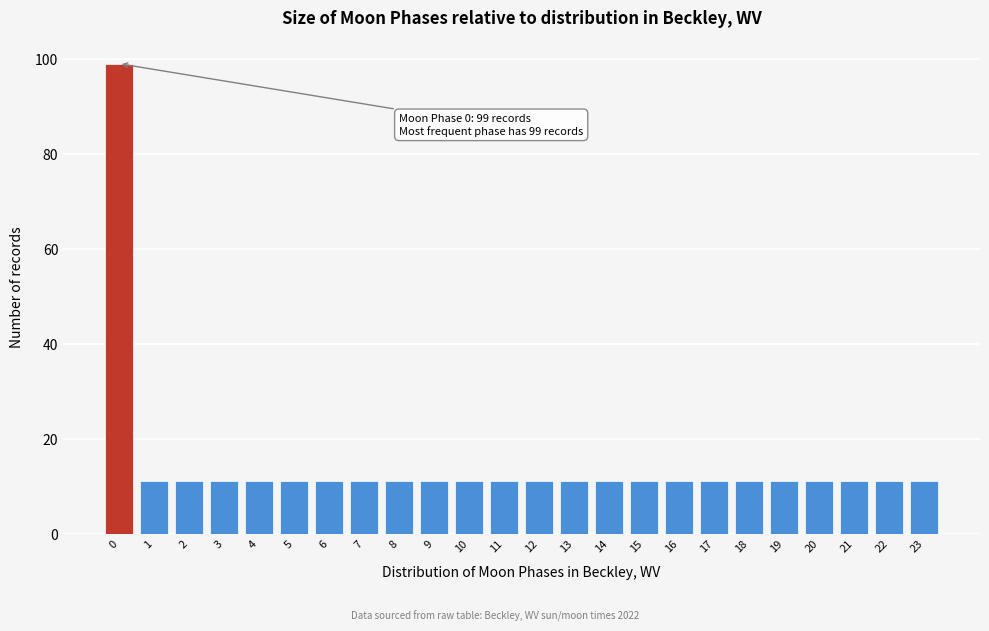

Reading right to left, list all the values displayed in this chart.

23=11	22=11	21=11	20=11	19=11	18=11	17=11	16=11	15=11	14=11	13=11	12=11	11=11	10=11	9=11	8=11	7=11	6=11	5=11	4=11	3=11	2=11	1=11	0=99